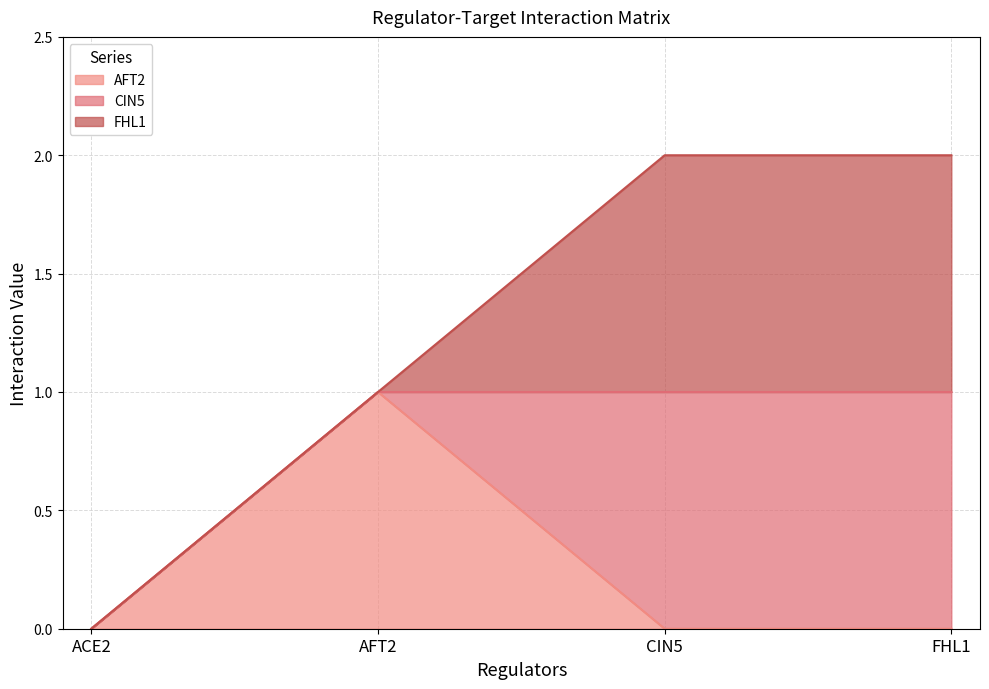

How many lines are shown in the chart?

3